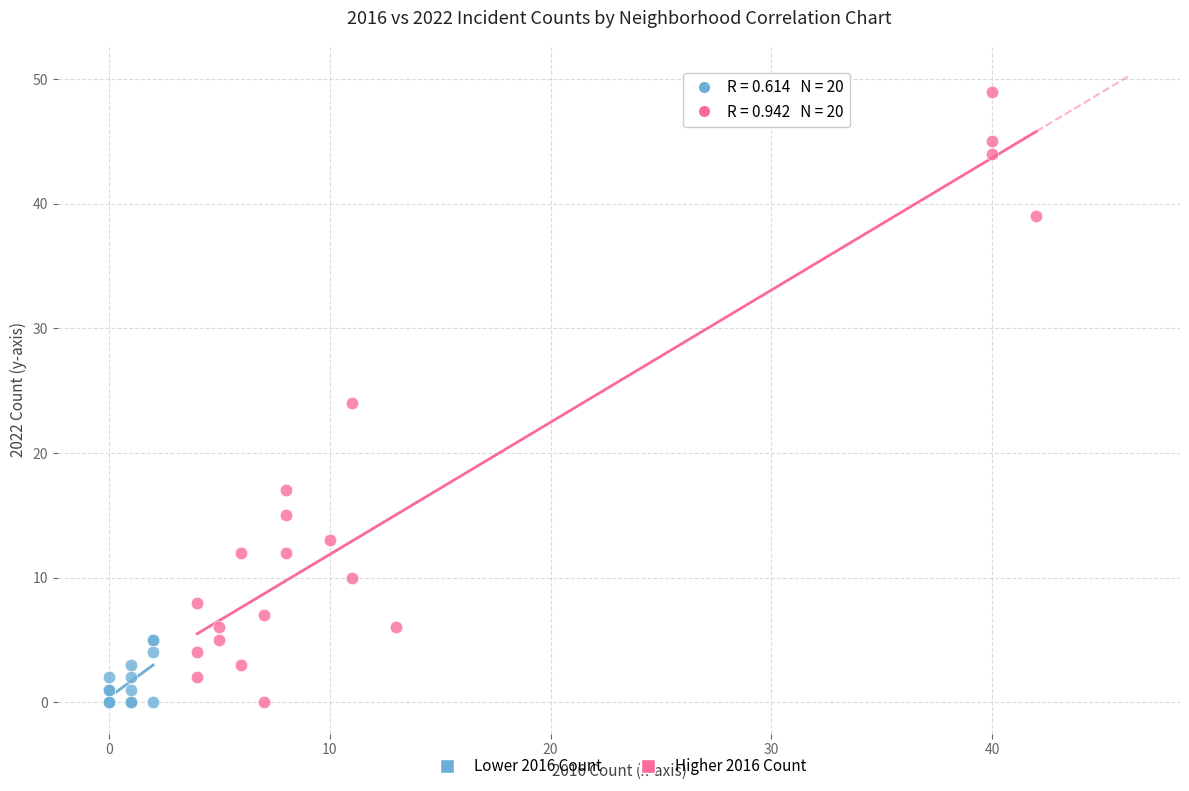

What are all the series names shown in the legend?

Lower 2016 Count, Higher 2016 Count